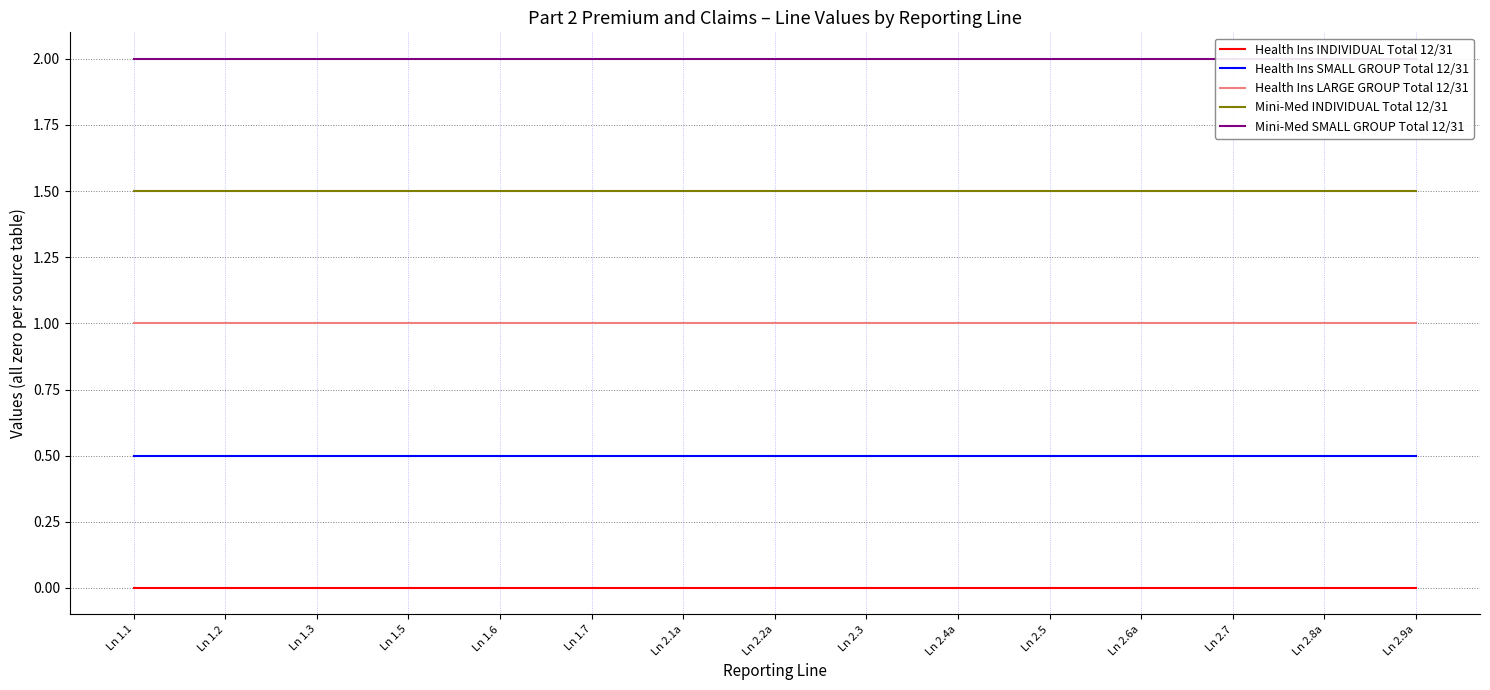

Which has a higher value, Ln 1.6 or Ln 2.1a?

Ln 1.6